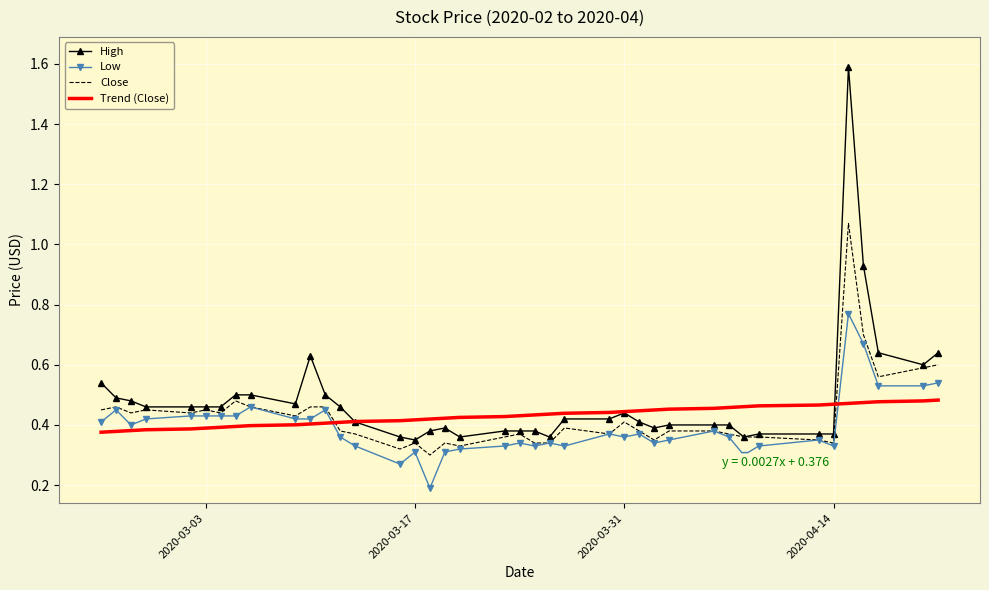

List the series in order of their peak value, highest first.

High, Close, Low, Trend (Close)